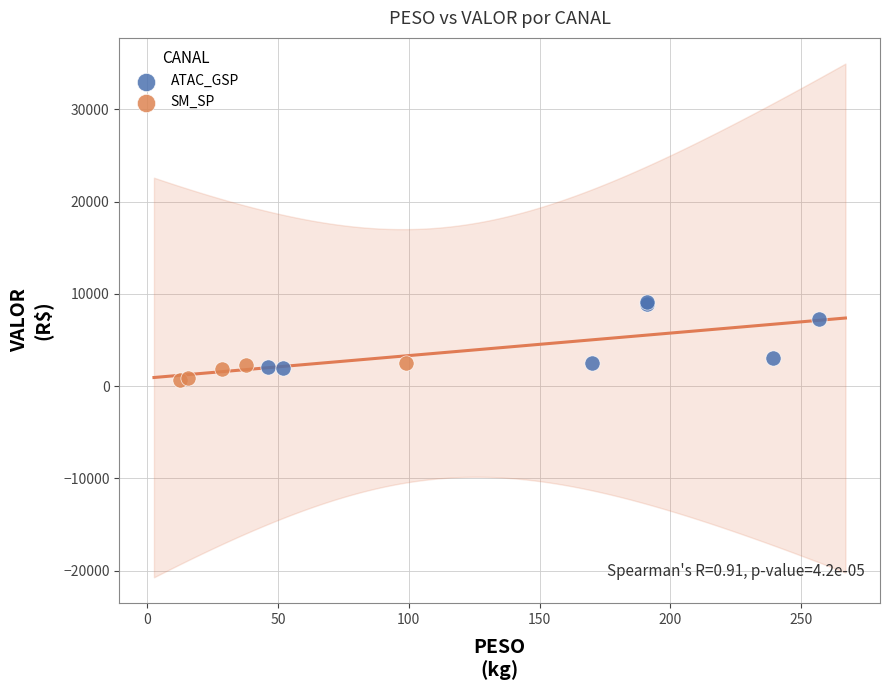

Which series has the widest spread of Y values?

ATAC_GSP